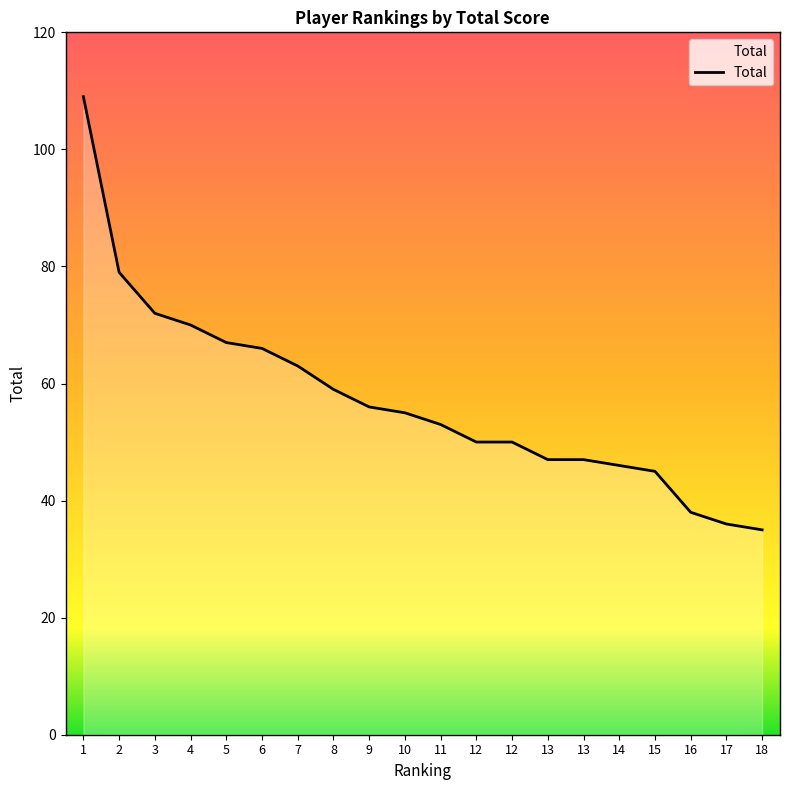

List the labels in order of value, largest first.

1, 2, 3, 4, 5, 6, 7, 8, 9, 10, 11, 12, 12, 13, 13, 14, 15, 16, 17, 18